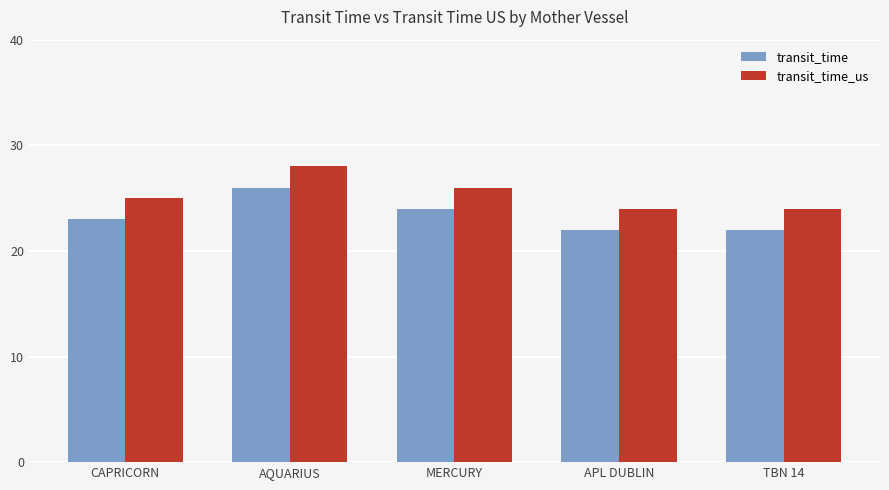

What is the greatest value displayed?

28